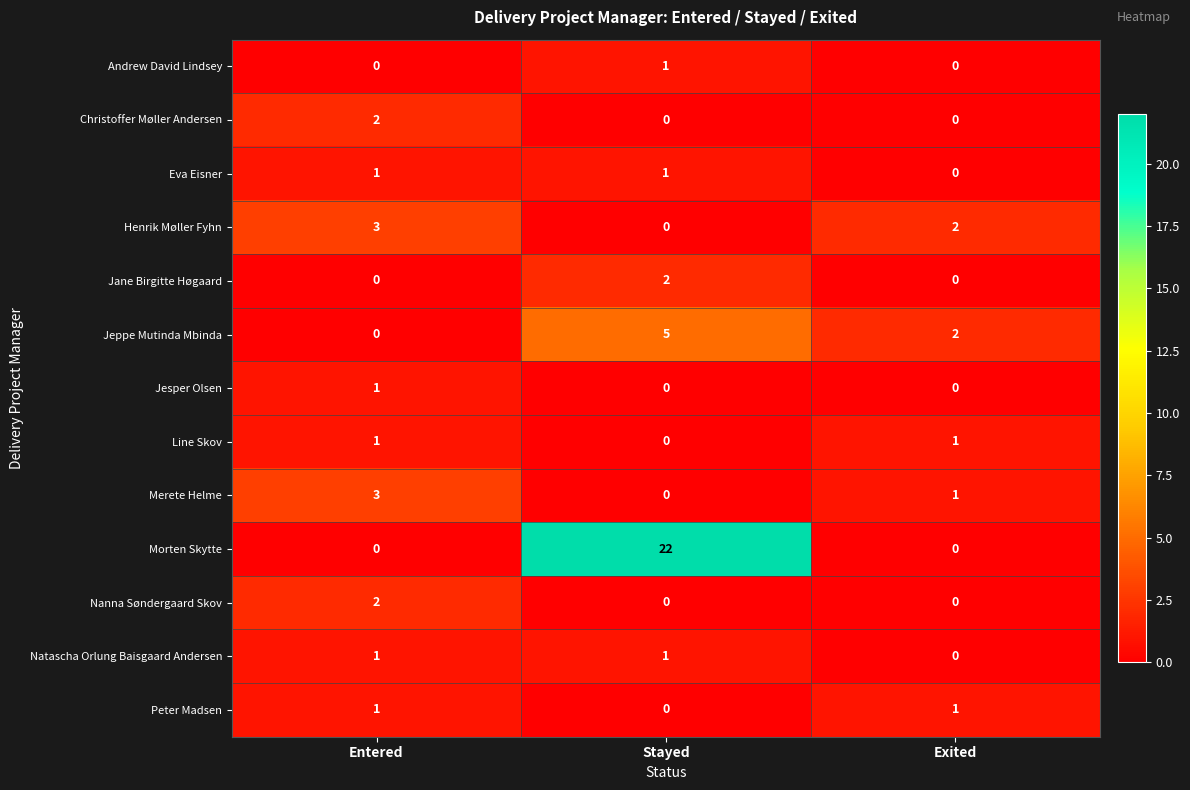

At which category is the sum across all series the highest?

Stayed